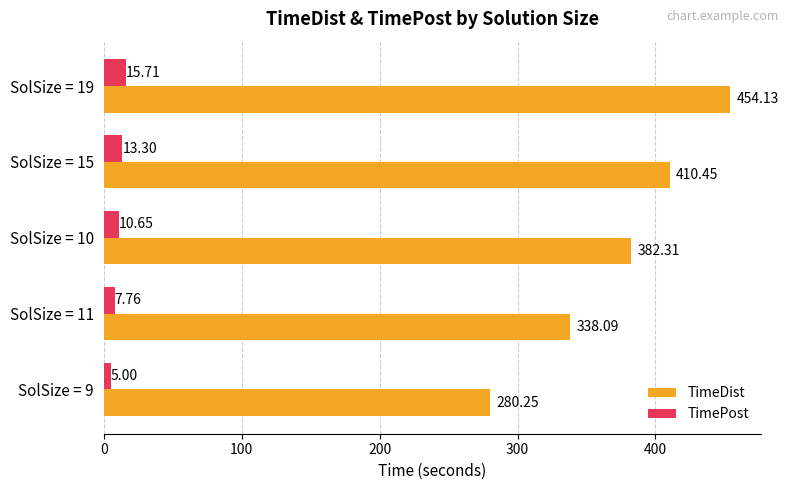

List the labels in order of TimePost value, largest first.

SolSize = 19, SolSize = 15, SolSize = 10, SolSize = 11, SolSize = 9